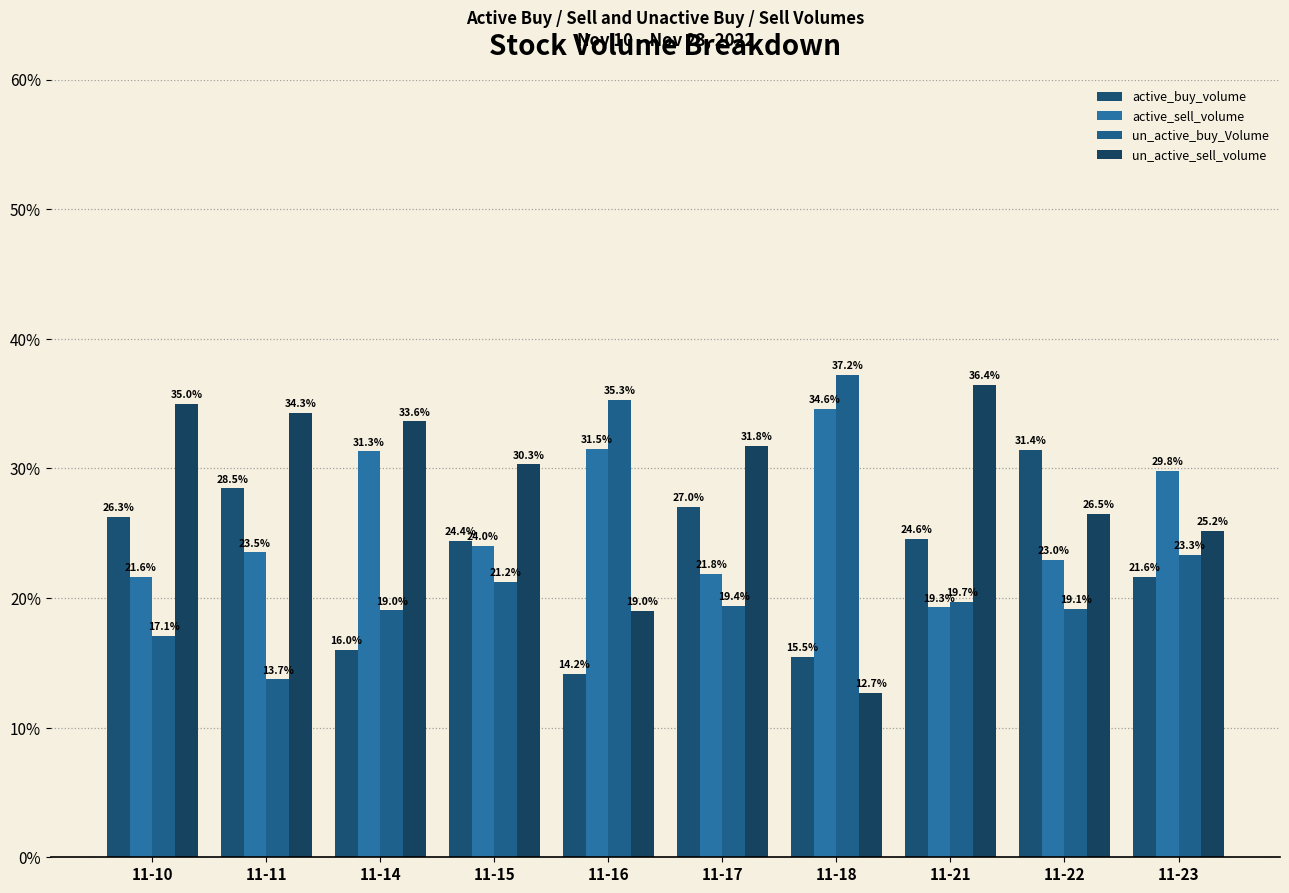

What is the value of the active_buy_volume bar at the 2nd from the left?

28.5